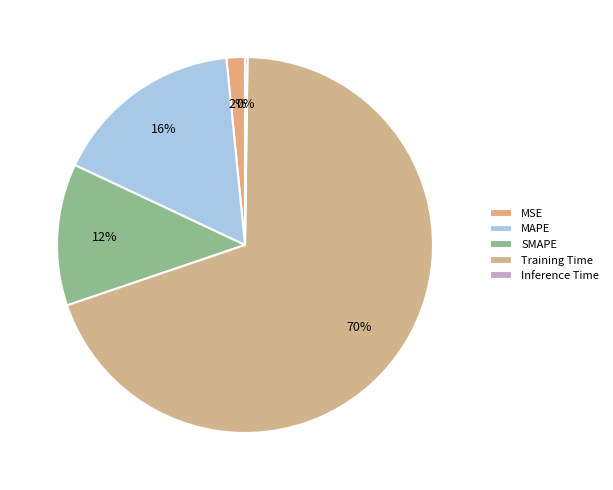

What is the largest slice in the pie chart?

Training Time